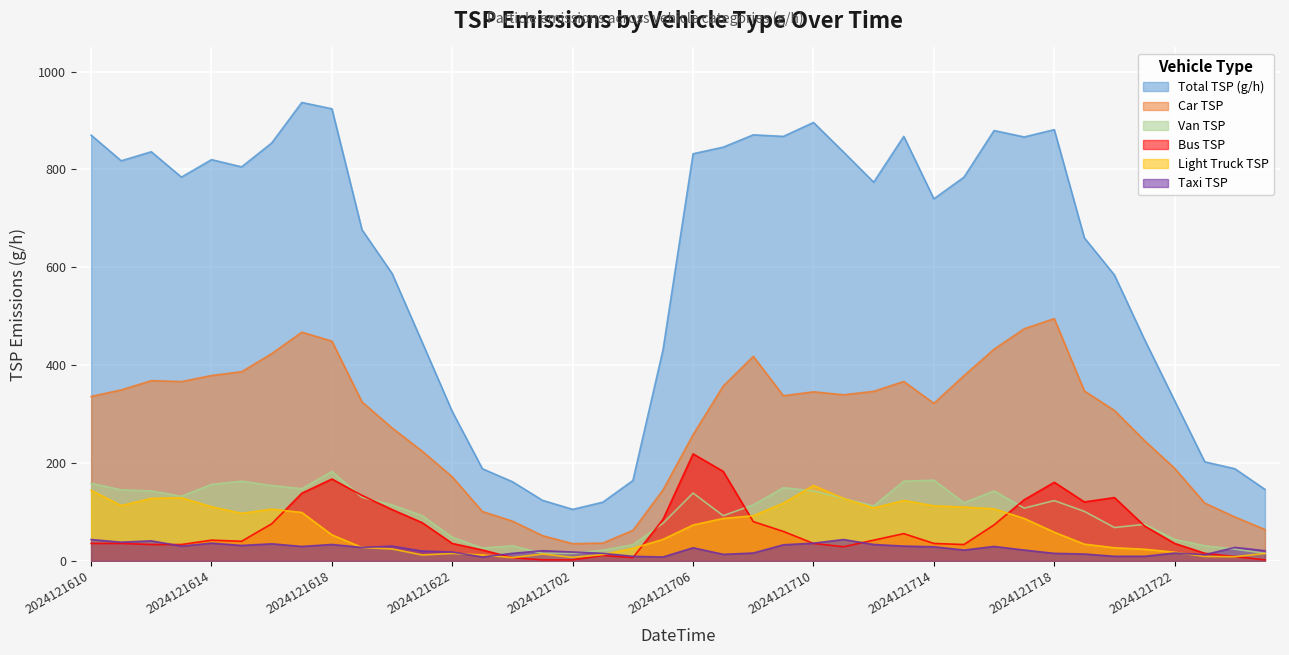

Rank the series at 2024121701 from lowest to highest value.

04_bus_TSP, 05_LightTruck_TSP, 03_van_TSP, 02_taxi_TSP, 01_car_TSP, Total_TSP